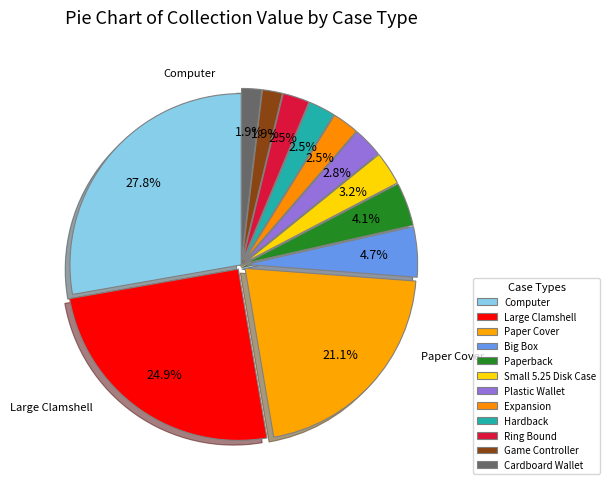

Count the number of slices in the pie.

12